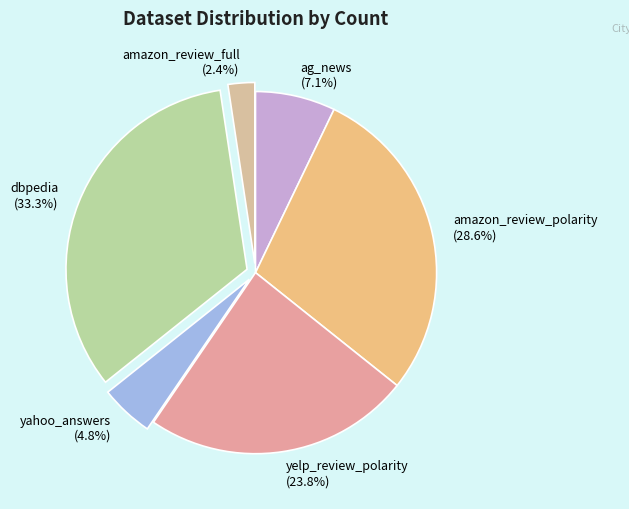

Do dbpedia and amazon_review_full together represent more than half of the pie?

No